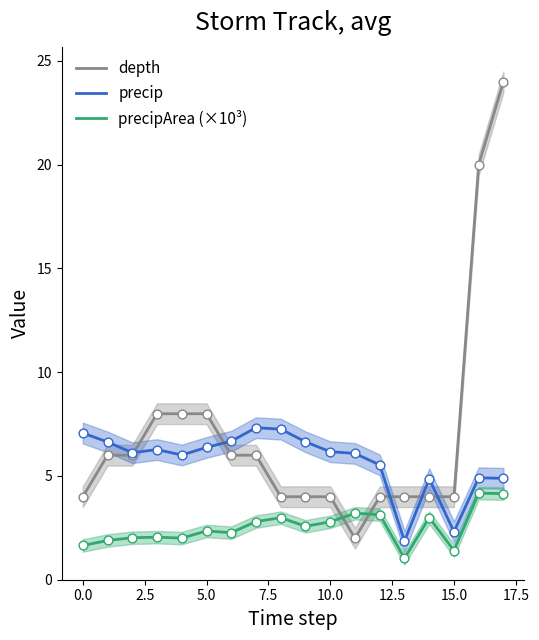

What are all the series names shown in the legend?

depth, precip, precipArea (×10³)